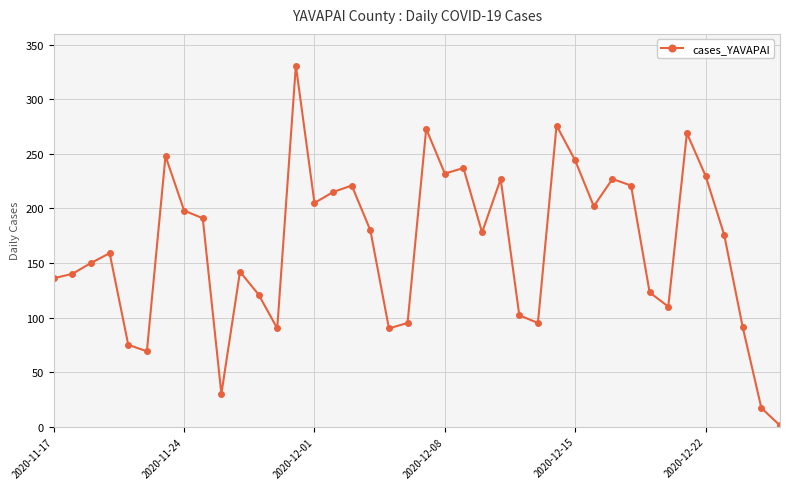

True or false: the data has more than 2 interior local peaks.

True